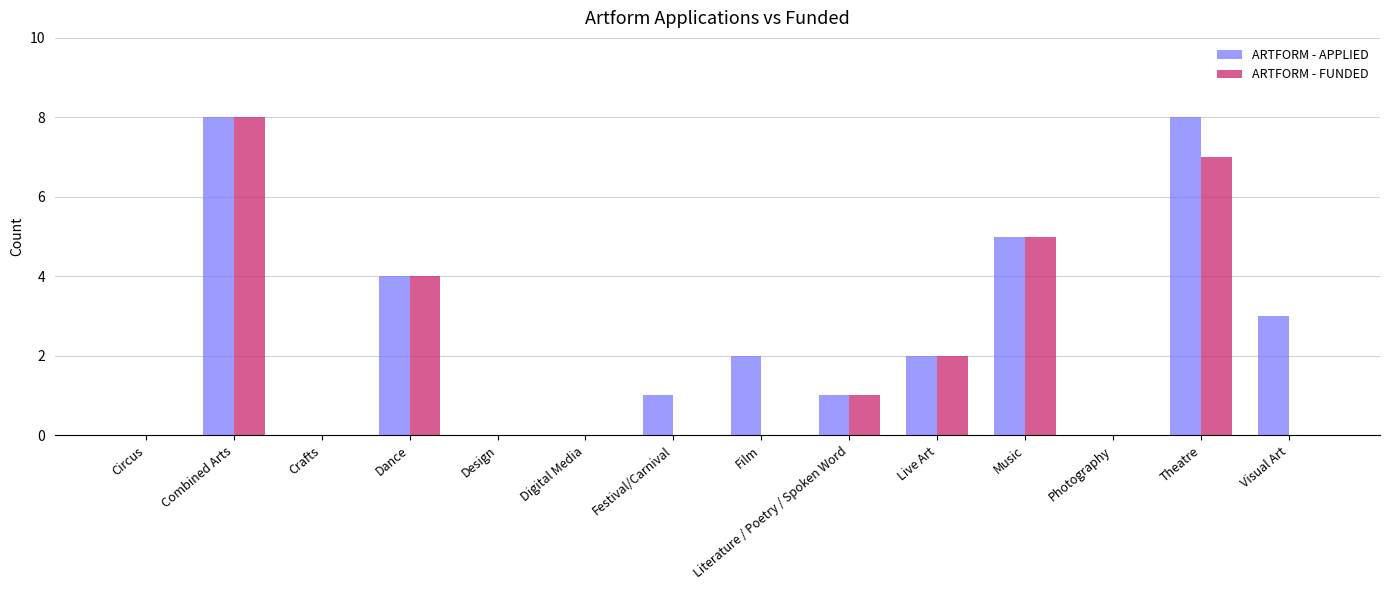

What is the sum of the ARTFORM - FUNDED values at Theatre and Circus?

7